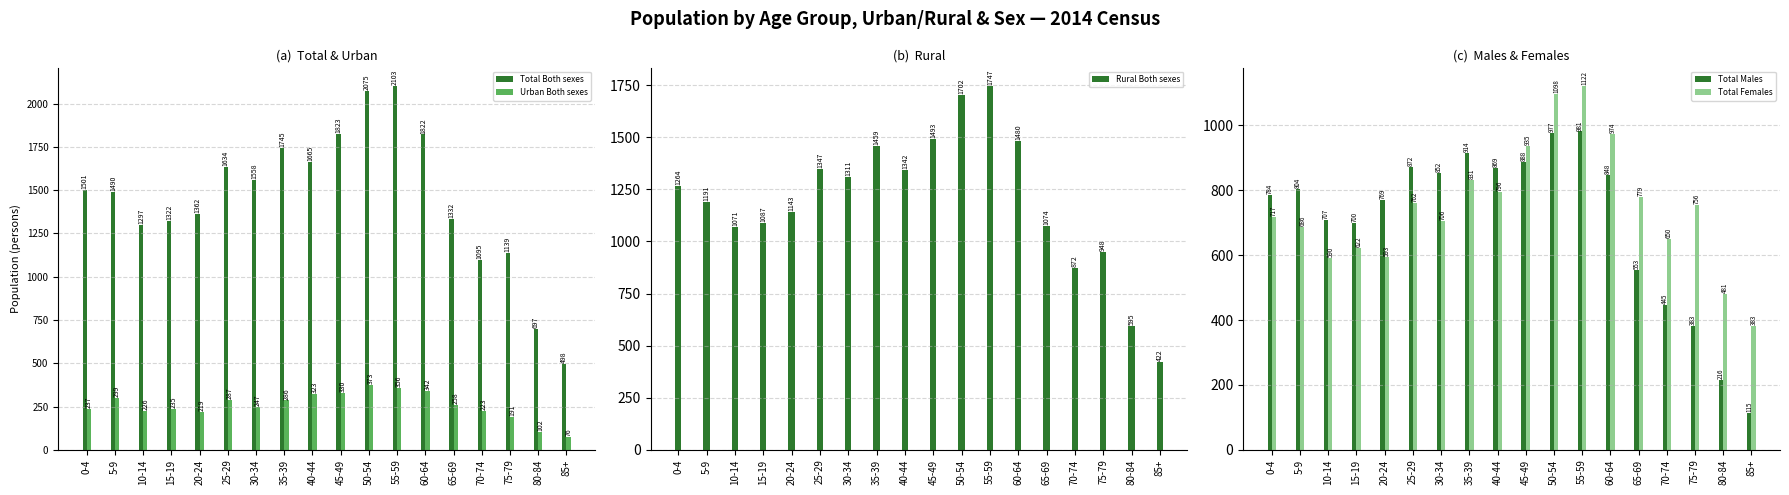

Which category has the highest value in the Urban Both sexes series?

50-54